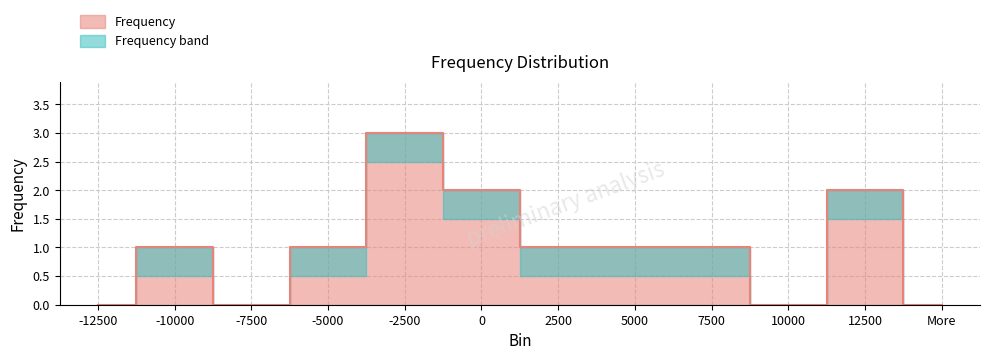

How many values are above zero?

8